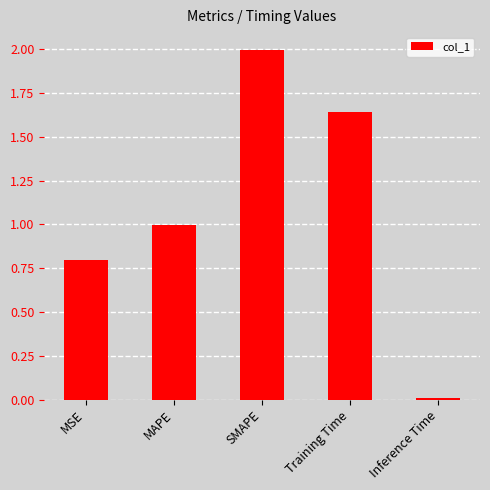

What is the maximum value shown in the chart?

2.0